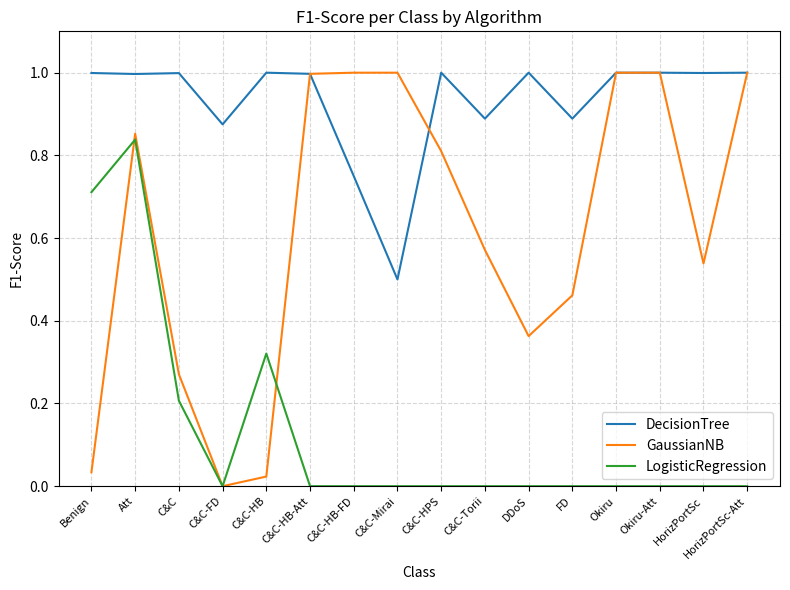

How many series are shown in this chart?

3